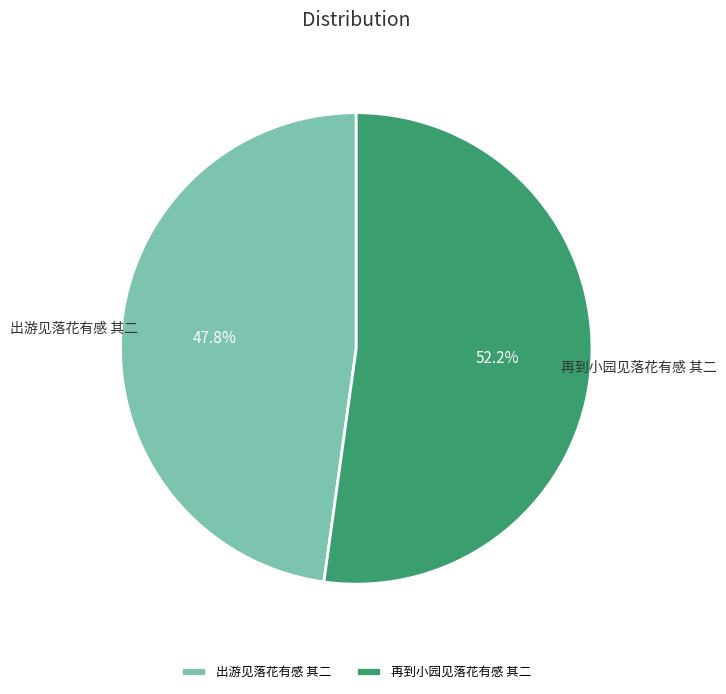

What is the largest slice in the pie chart?

再到小园见落花有感 其二